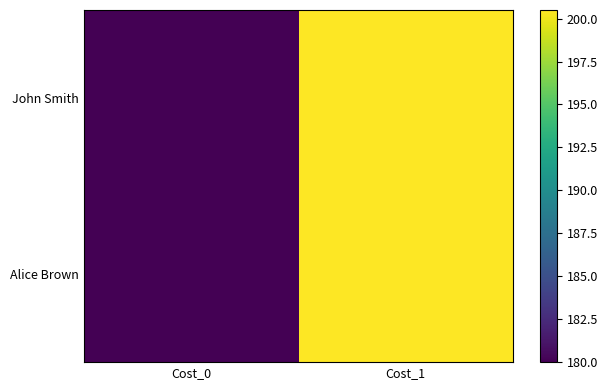

Reading right to left, transcribe all the data shown in this chart.

John Smith: Cost_1=200.5	Cost_0=180.0
Alice Brown: Cost_1=200.5	Cost_0=180.0